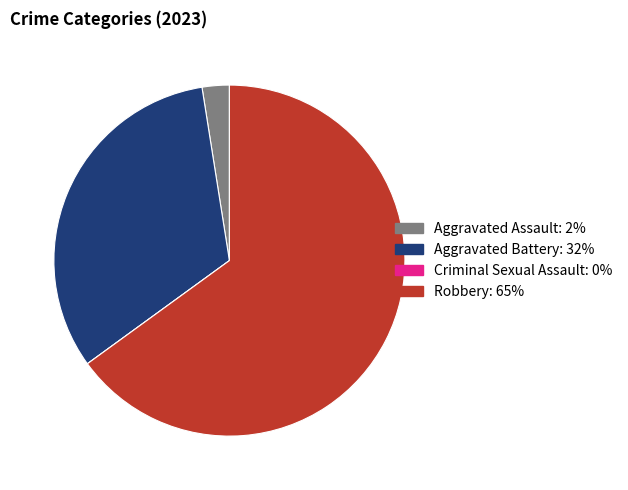

Between Robbery and Aggravated Battery, which is larger?

Robbery